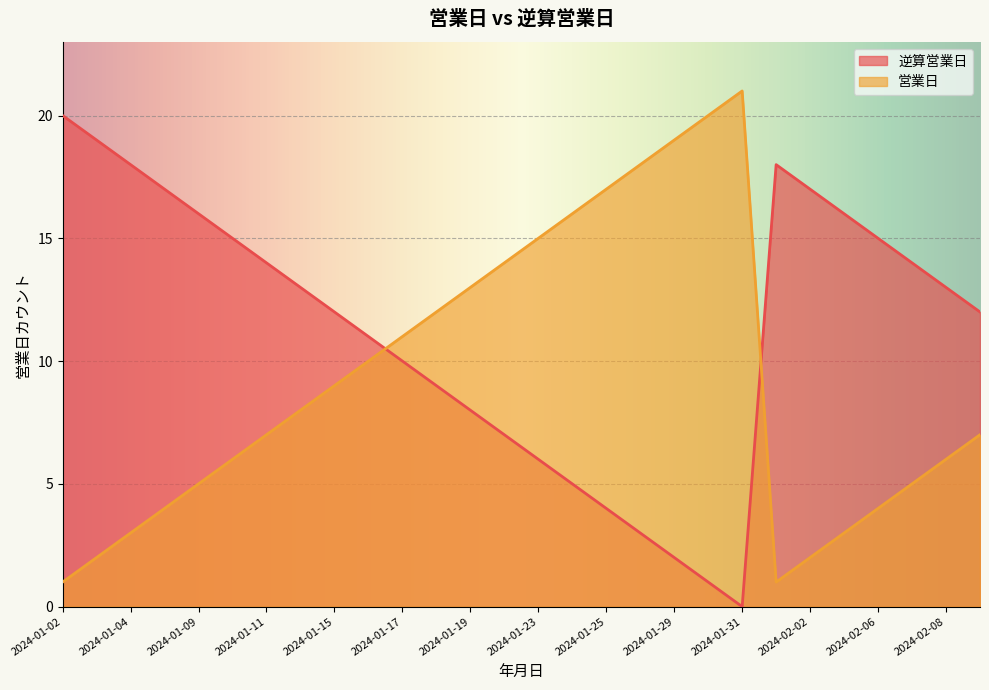

Which category has the highest value in the 営業日 series?

2024-01-31